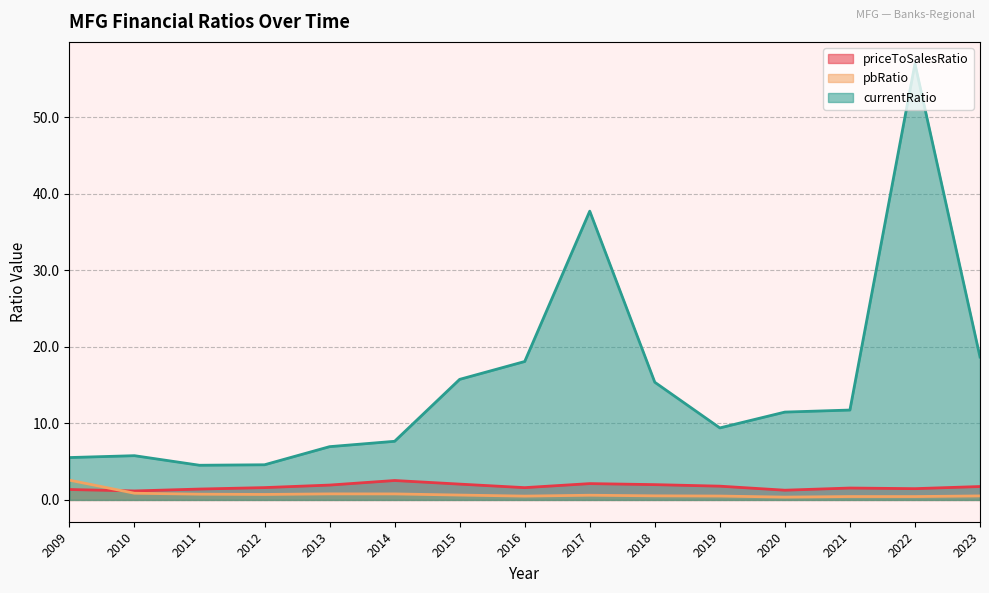

What is the value of the currentRatio point at the 14th from the left?

57.0